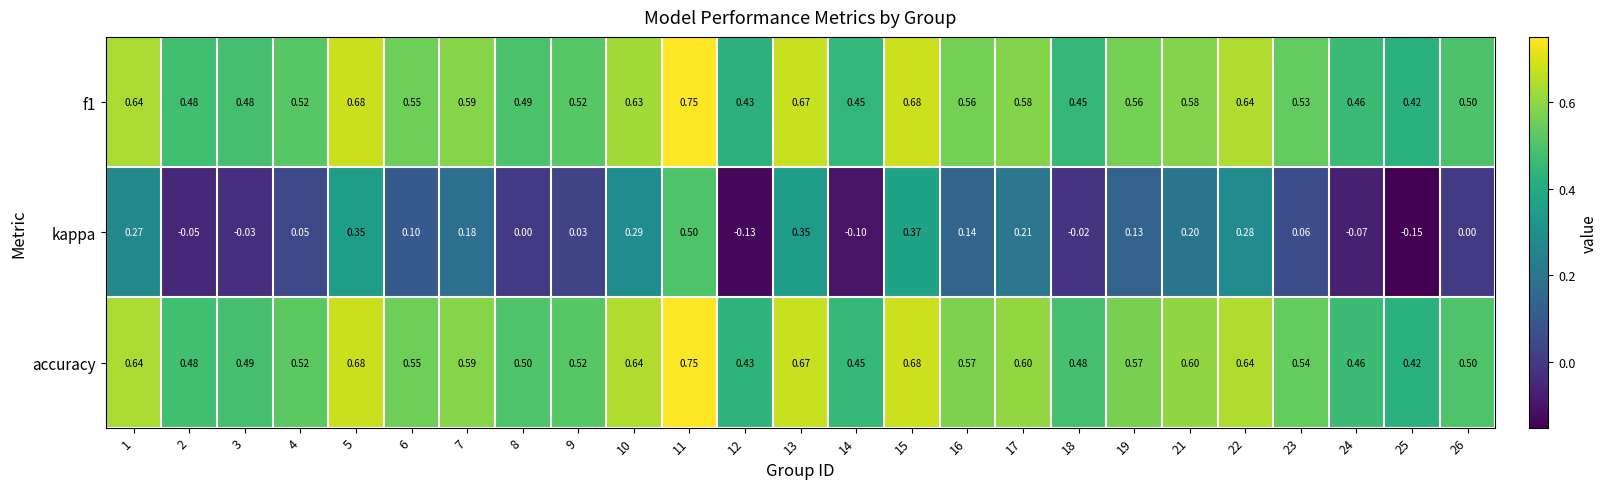

Which series has the largest total across all categories?

accuracy